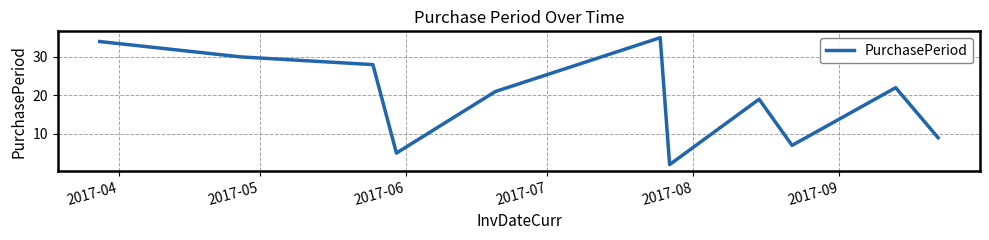

What is the maximum value shown in the chart?

35